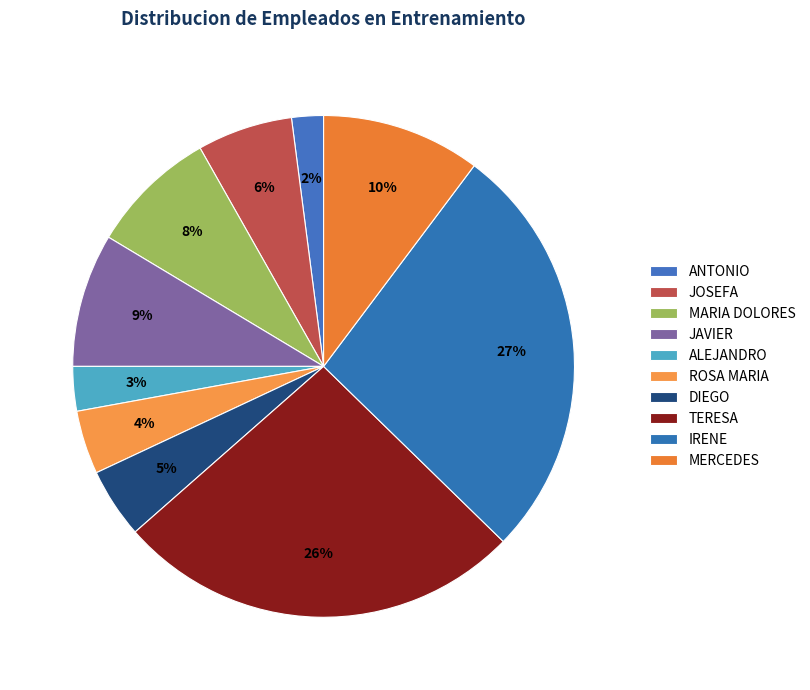

How many slices are in this pie chart?

10